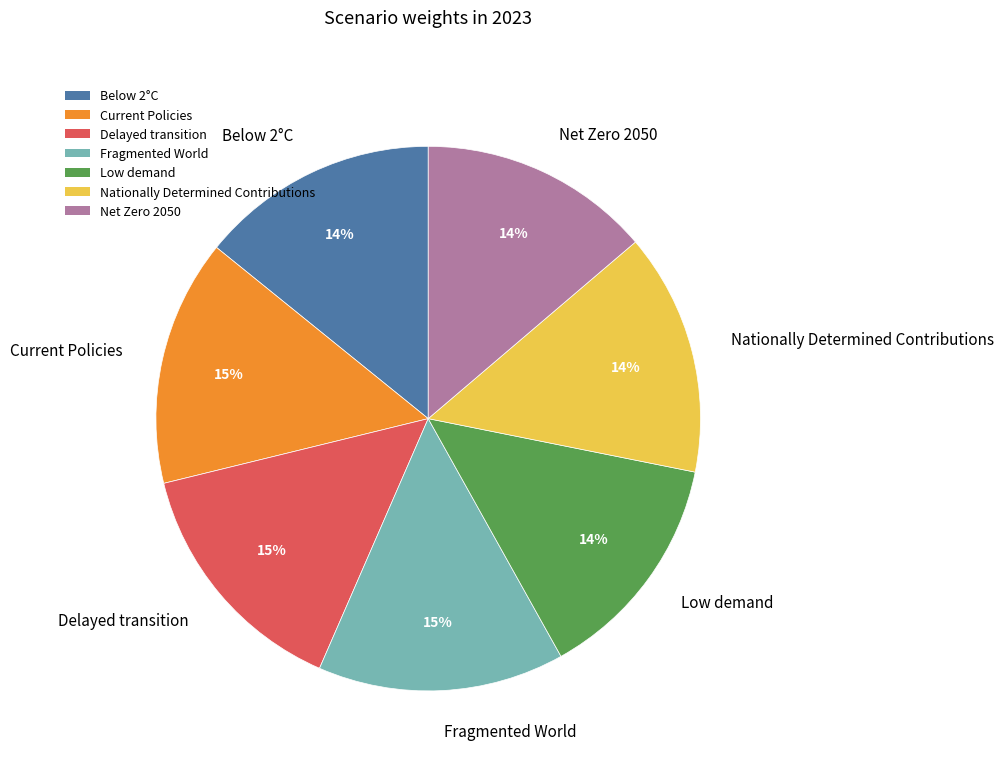

To the nearest percent, what is the difference between the largest and smallest slice percentages?

1%